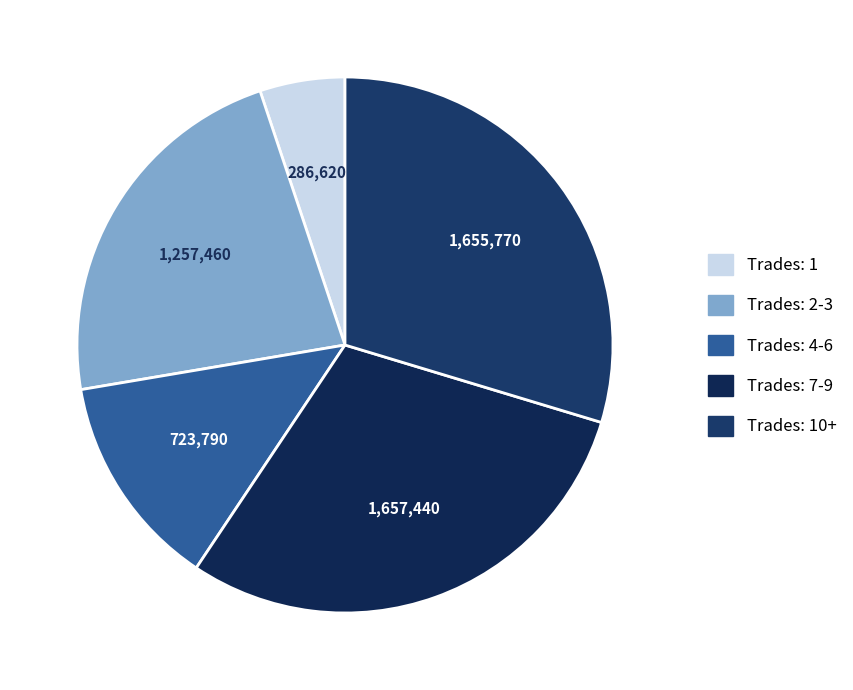

Count the number of slices in the pie.

5